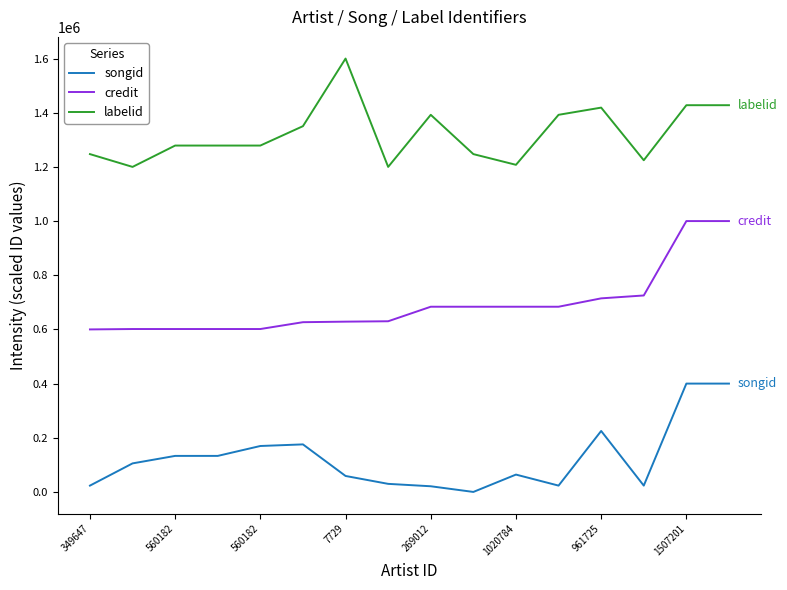

True or false: labelid and songid cross at least once.

False